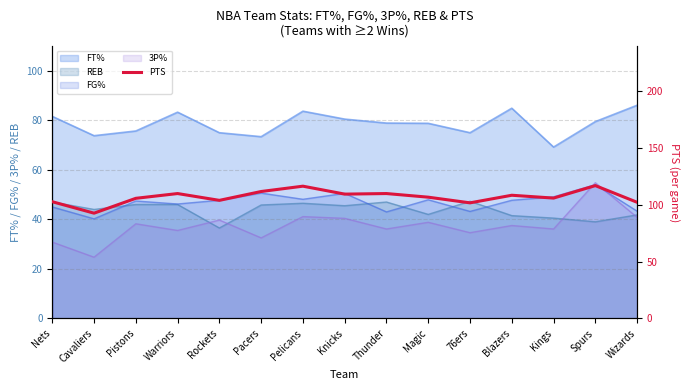

What is the approximate value of 3P% at Pacers?

32.5